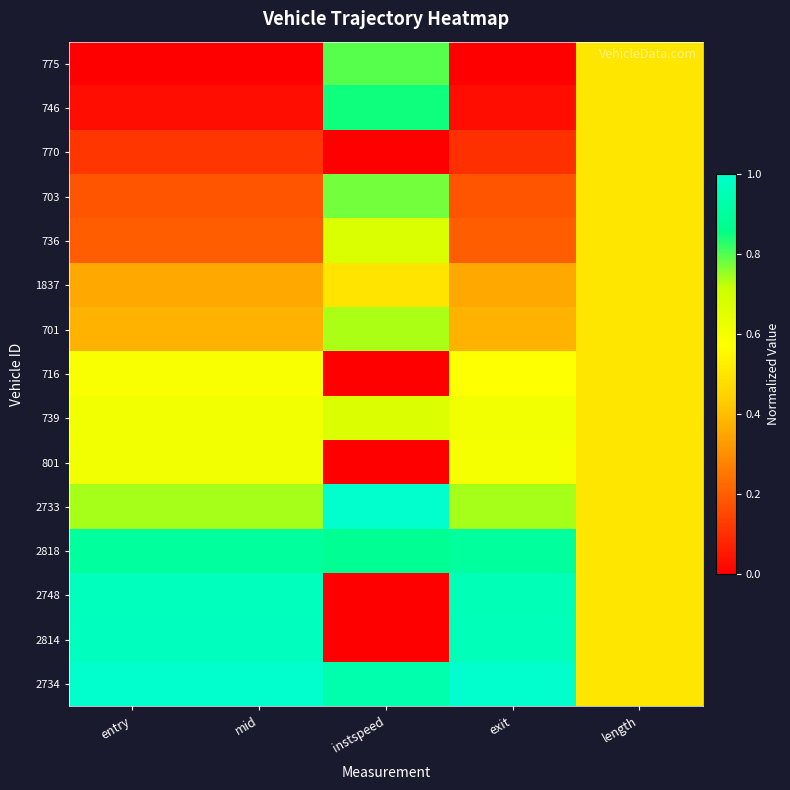

At how many categories does at least one series exceed 0?

5